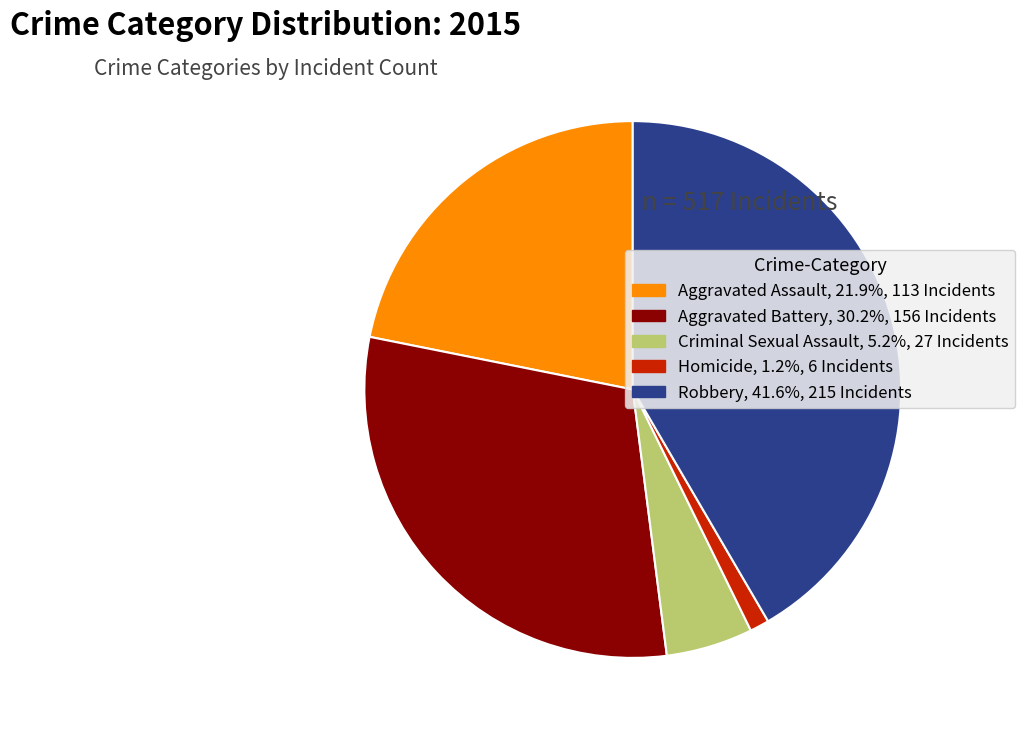

Rank the categories by value from highest to lowest.

Robbery, Aggravated Battery, Aggravated Assault, Criminal Sexual Assault, Homicide